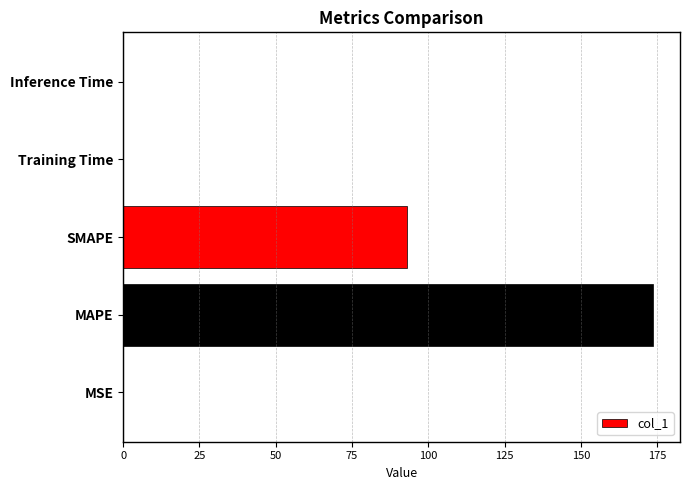

Which has a higher value, MSE or MAPE?

MAPE